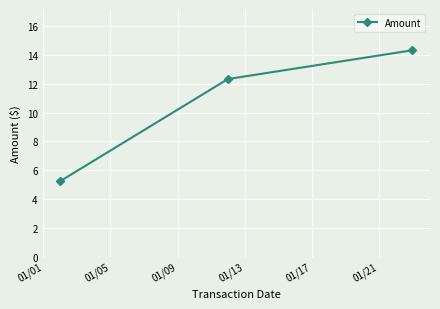

Reading left to right, what are all the values shown in this chart?

5.2	12.3	14.3